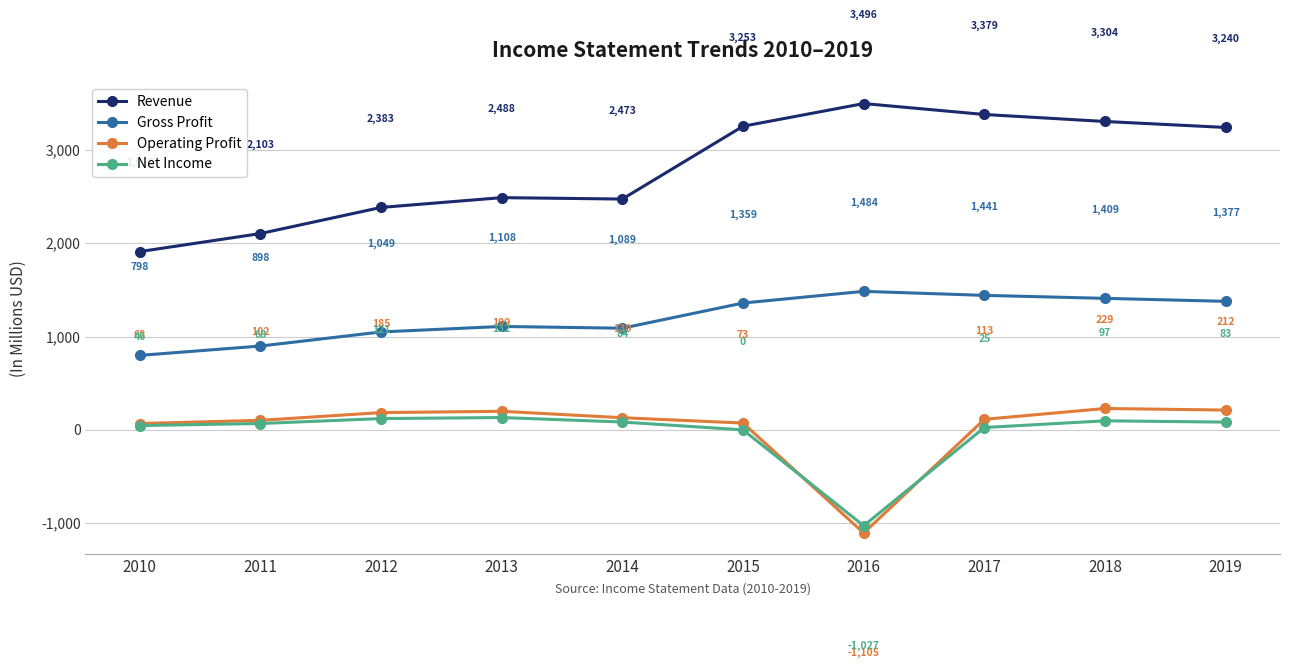

Reading left to right, transcribe all the data shown in this chart.

Revenue: 2010=1910	2011=2103	2012=2383	2013=2488	2014=2473	2015=3253	2016=3496	2017=3379	2018=3304	2019=3240
Gross Profit: 2010=798	2011=898	2012=1049	2013=1108	2014=1089	2015=1359	2016=1484	2017=1441	2018=1409	2019=1377
Operating Profit: 2010=68	2011=102	2012=185	2013=199	2014=130	2015=73	2016=-1105	2017=113	2018=229	2019=212
Net Income: 2010=46	2011=68	2012=121	2013=132	2014=84	2015=0	2016=-1027	2017=25	2018=97	2019=83